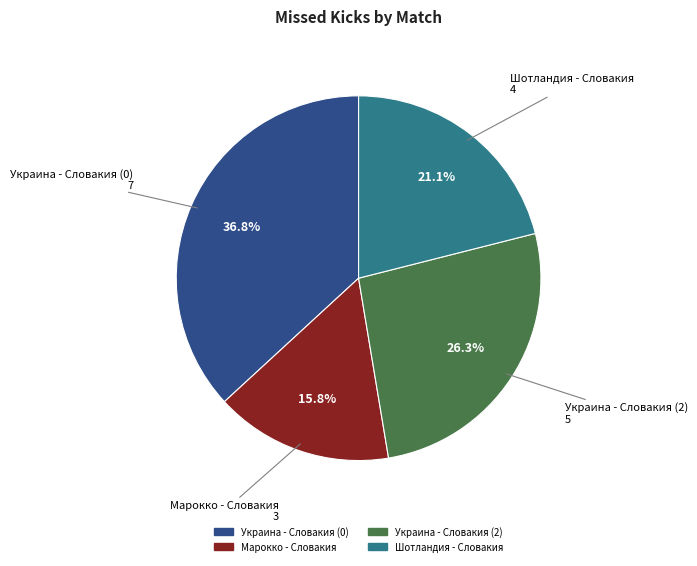

Between Украина - Словакия (2) and Украина - Словакия (0), which is larger?

Украина - Словакия (0)